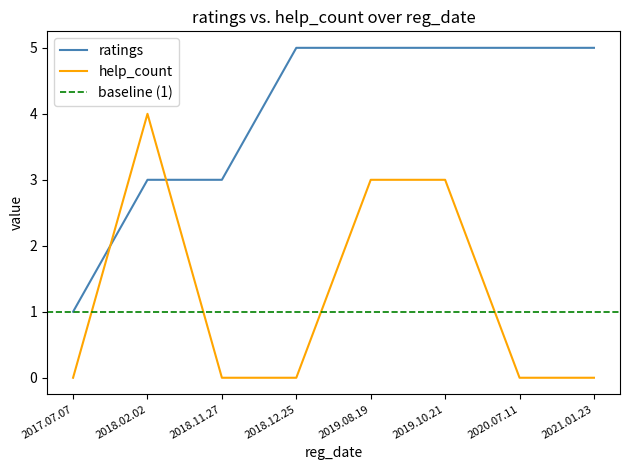

How many lines are shown in the chart?

2